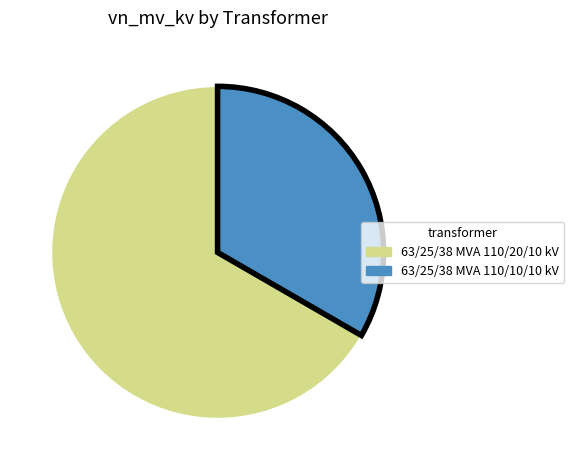

What is the ratio of the value at 63/25/38 MVA 110/20/10 kV to the value at 63/25/38 MVA 110/10/10 kV?

2.0